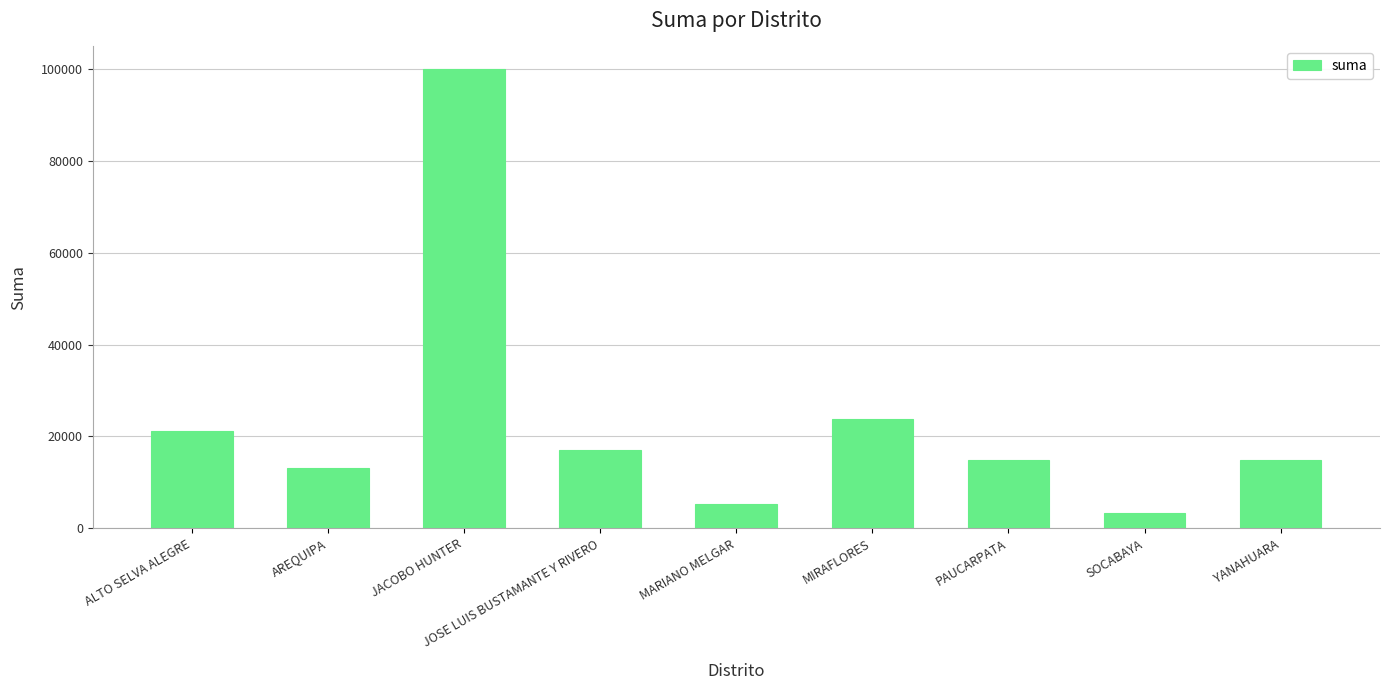

Between MIRAFLORES and ALTO SELVA ALEGRE, which is larger?

MIRAFLORES